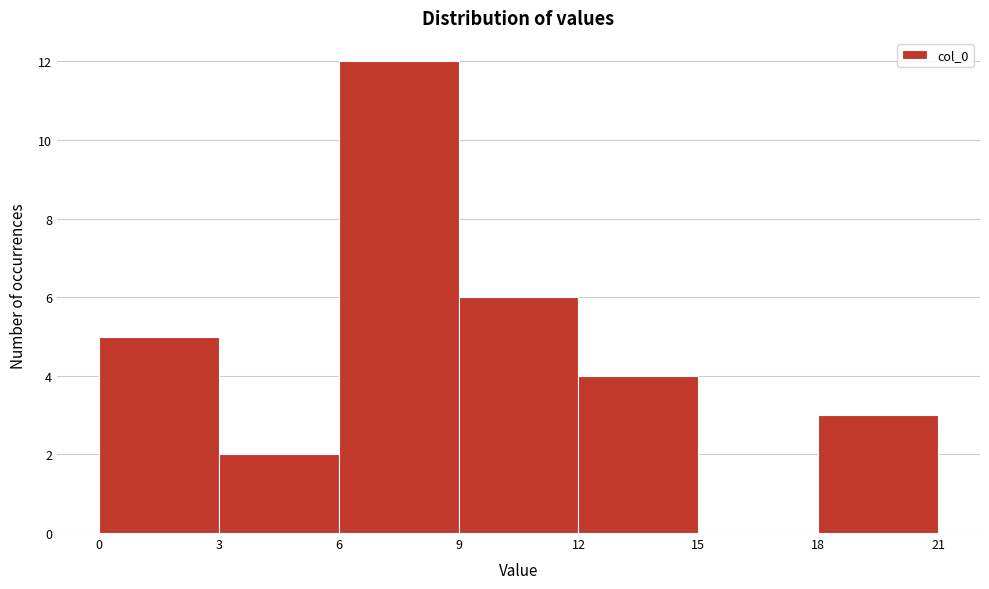

Reading left to right, list every bar in this chart as the range it spans on the x-axis followed by its height. The values are not printed on the chart, so give them approximately, as read against the axis.

0 to 3: 5
3 to 6: 2
6 to 9: 12
9 to 12: 6
12 to 15: 4
15 to 18: 0
18 to 21: 3